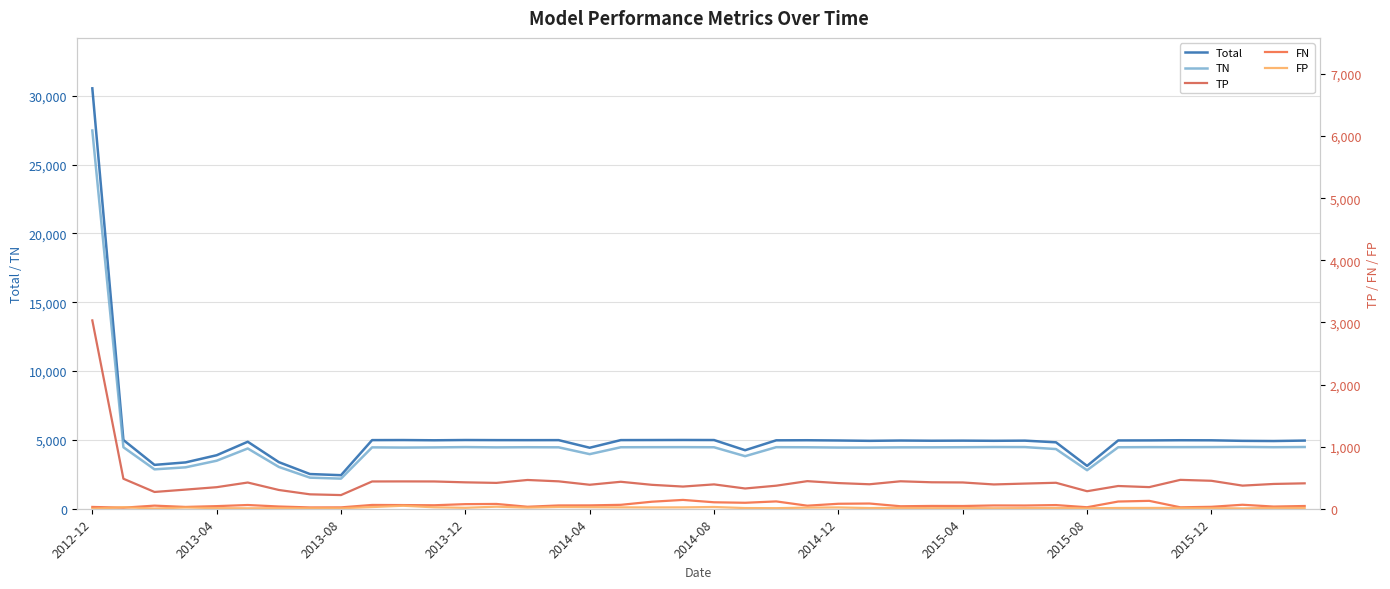

Reading left to right, transcribe all the data shown in this chart.

Total: 30533	4991	3185	3365	3886	4865	3384	2520	2436	4984	4989	4972	4991	4983	4981	4983	4430	4985	4989	4994	4989	4250	4969	4975	4957	4931	4954	4939	4946	4934	4946	4824	3111	4959	4963	4975	4970	4931	4917	4950
TN: 27471	4467	2861	3008	3487	4376	3036	2258	2186	4457	4442	4454	4477	4457	4468	4461	3965	4466	4470	4473	4465	3817	4471	4464	4443	4442	4458	4459	4468	4482	4479	4334	2798	4465	4475	4474	4478	4490	4469	4484
TP: 3032	483	270	308	347	422	302	232	220	439	440	439	425	416	463	441	386	434	385	357	392	326	371	444	413	394	442	426	423	391	405	418	282	366	348	465	450	372	399	409
FN: 29	17	50	29	42	60	36	21	22	61	59	56	74	77	32	53	54	63	113	142	104	96	118	49	80	84	40	45	44	53	52	59	24	116	127	23	31	64	35	44
FP: 1	24	4	20	10	7	10	9	8	27	48	23	15	33	18	28	25	22	21	22	28	11	9	18	21	11	14	9	11	8	10	13	7	12	13	13	11	5	14	13